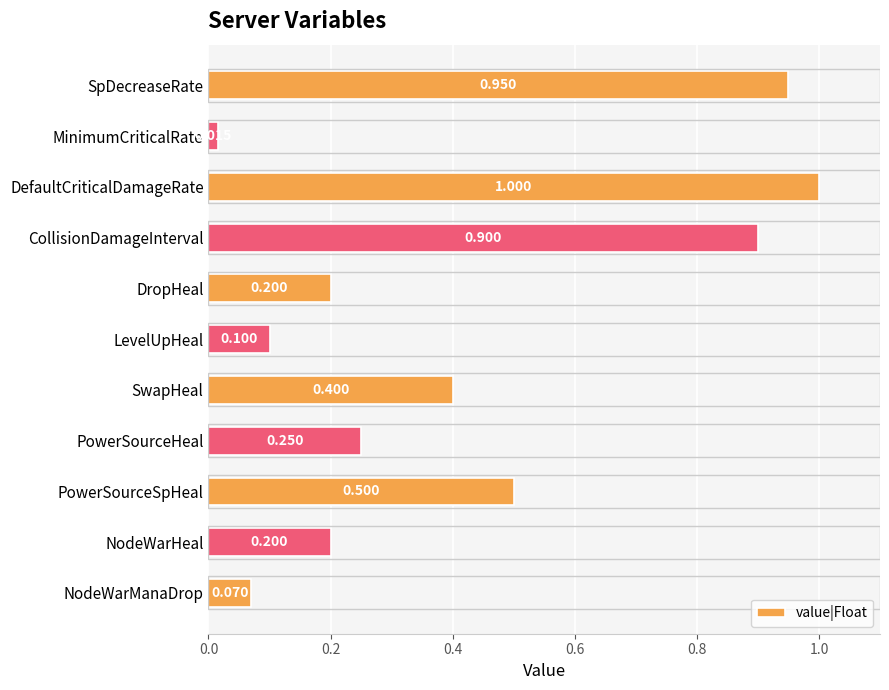

What is the label of the 7th bar from the top?

SwapHeal